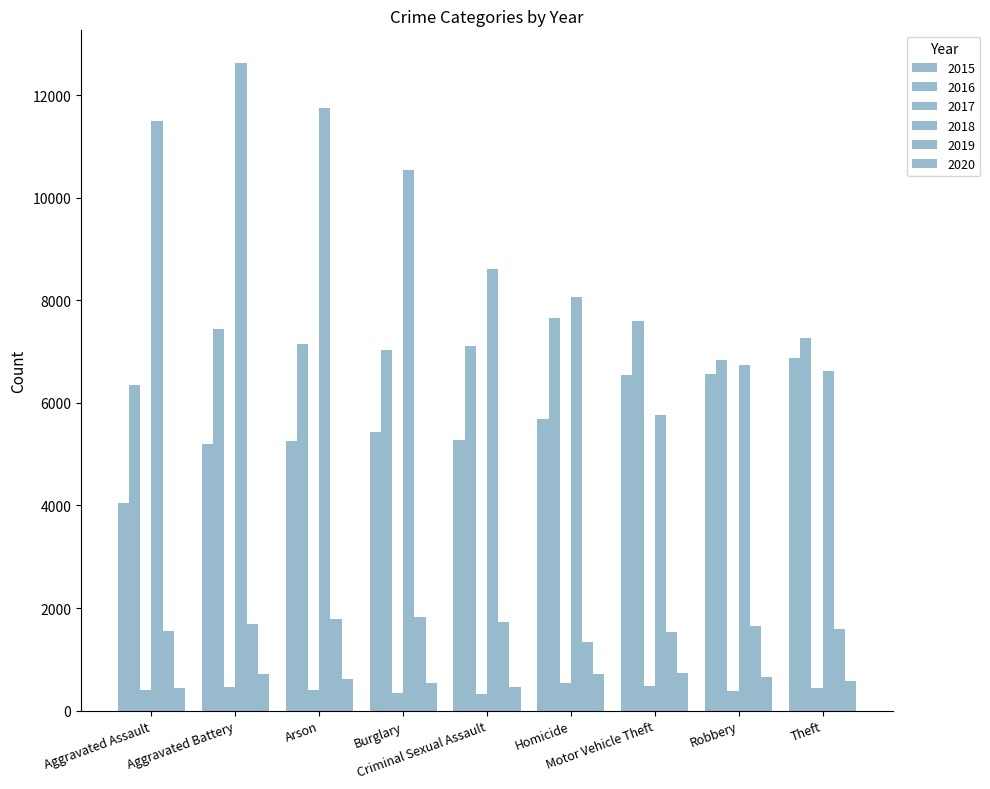

The 2018 series shows 1724 at Homicide. True or false?

False